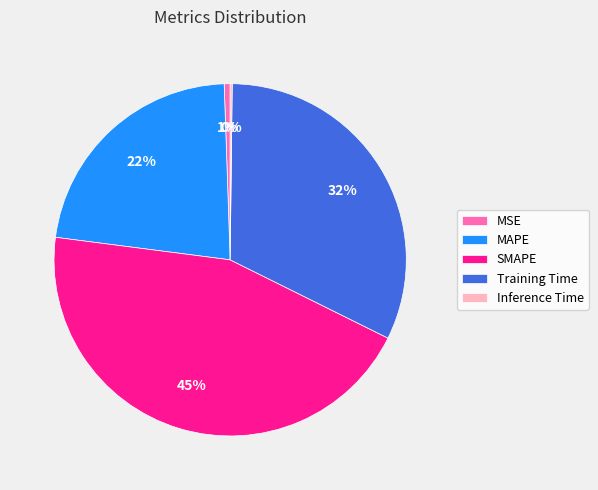

To the nearest percent, what is the average slice percentage?

20%